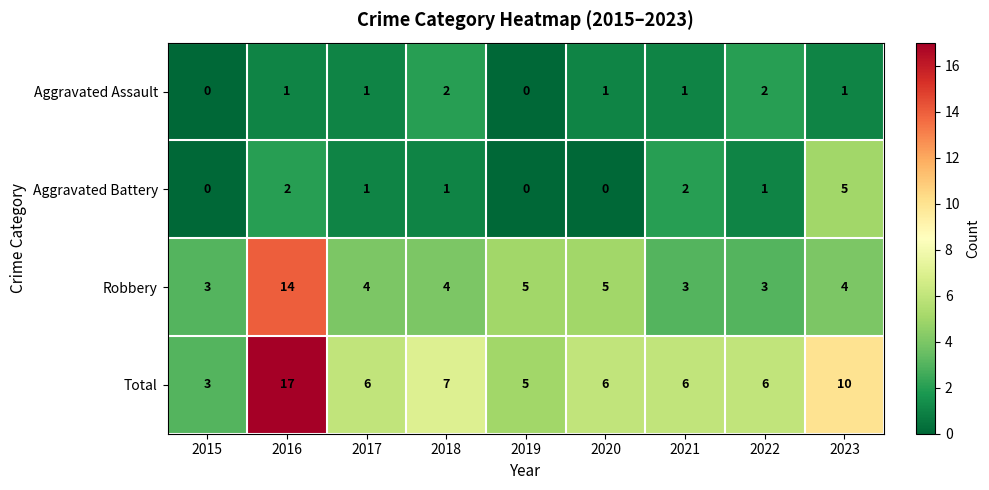

Where does the Total series first go above 6?

2016